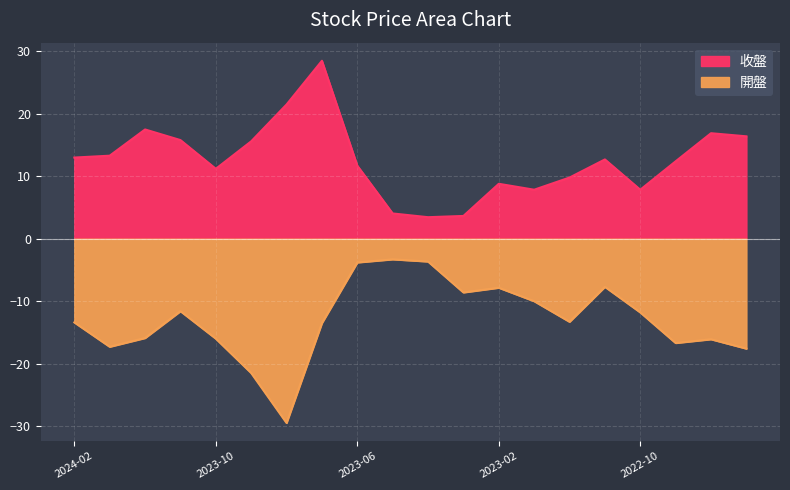

At 2022-12, list the series in order from smallest to largest.

開盤, 收盤